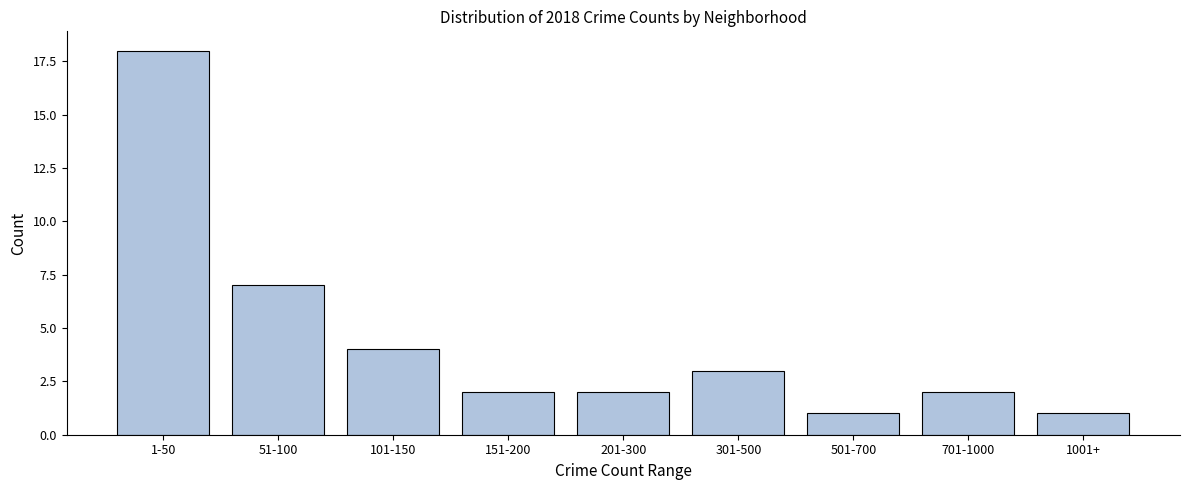

Reading left to right, extract all data points from this chart.

1-50=18	51-100=7	101-150=4	151-200=2	201-300=2	301-500=3	501-700=1	701-1000=2	1001+=1